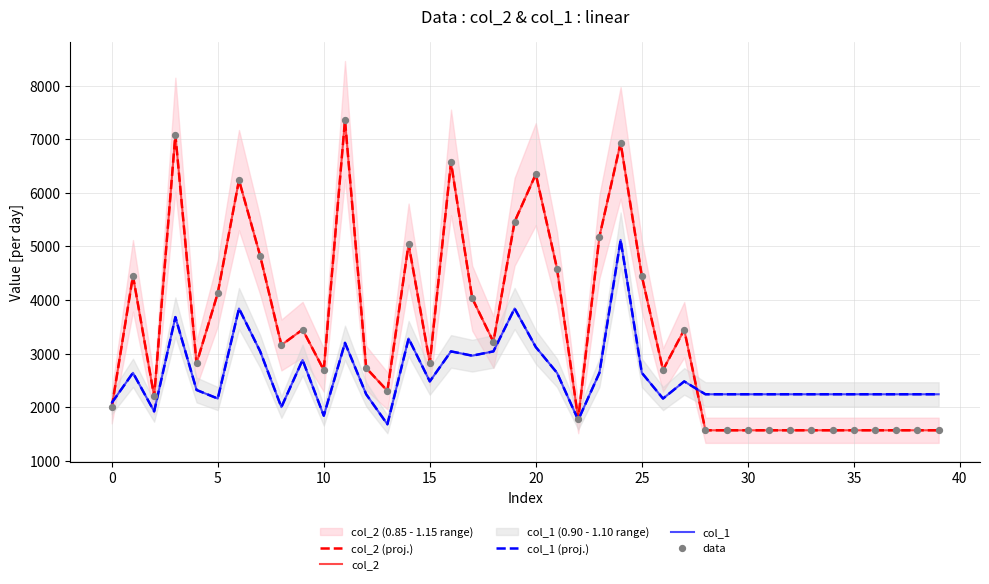

Which series reaches the minimum Y coordinate?

col_2 (proj.)